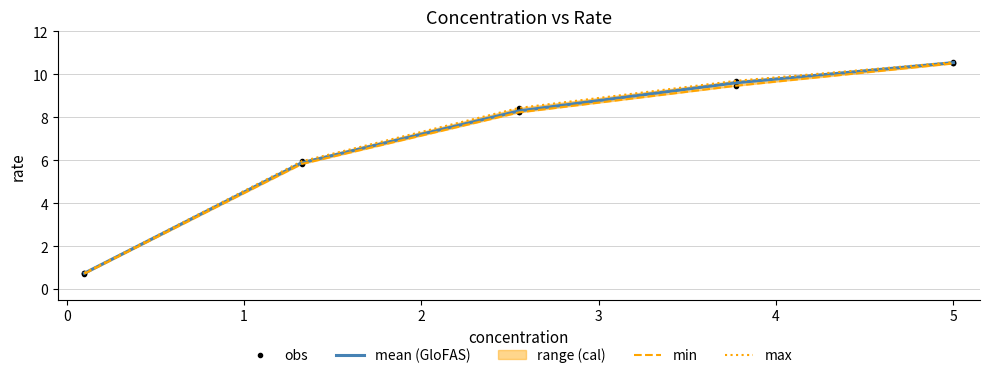

Where is the first local maximum?

5.0